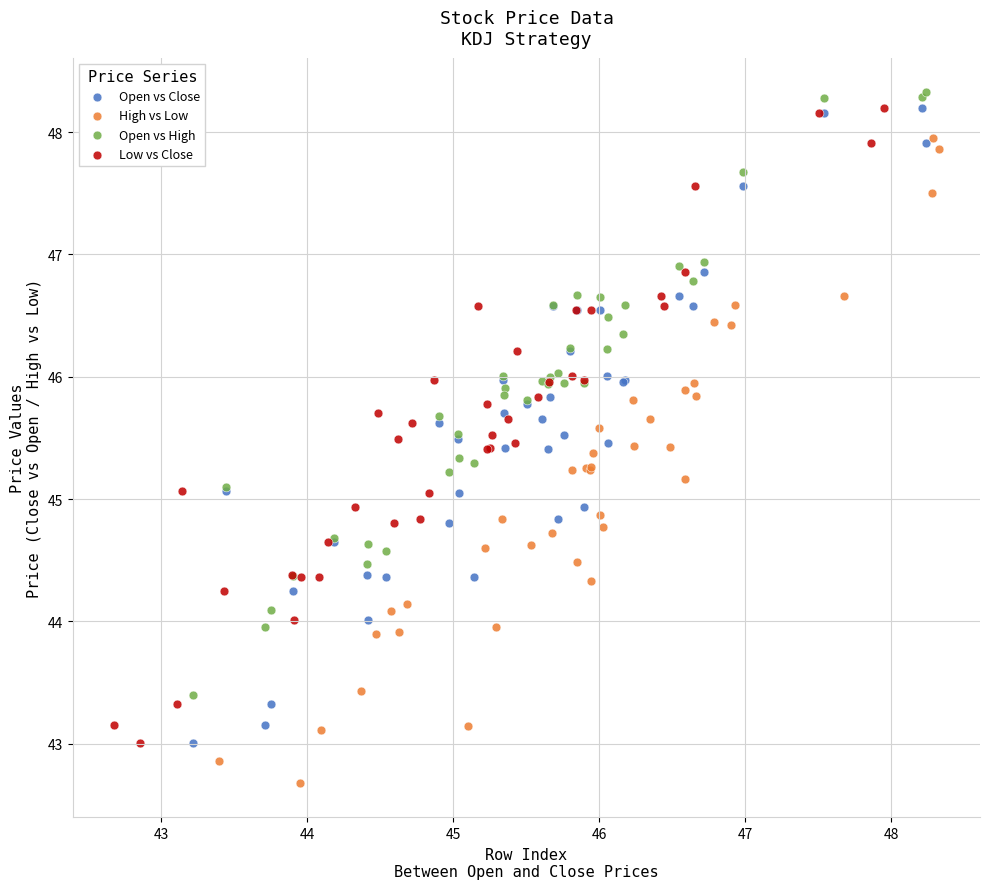

What are all the series names shown in the legend?

Open vs Close, High vs Low, Open vs High, Low vs Close